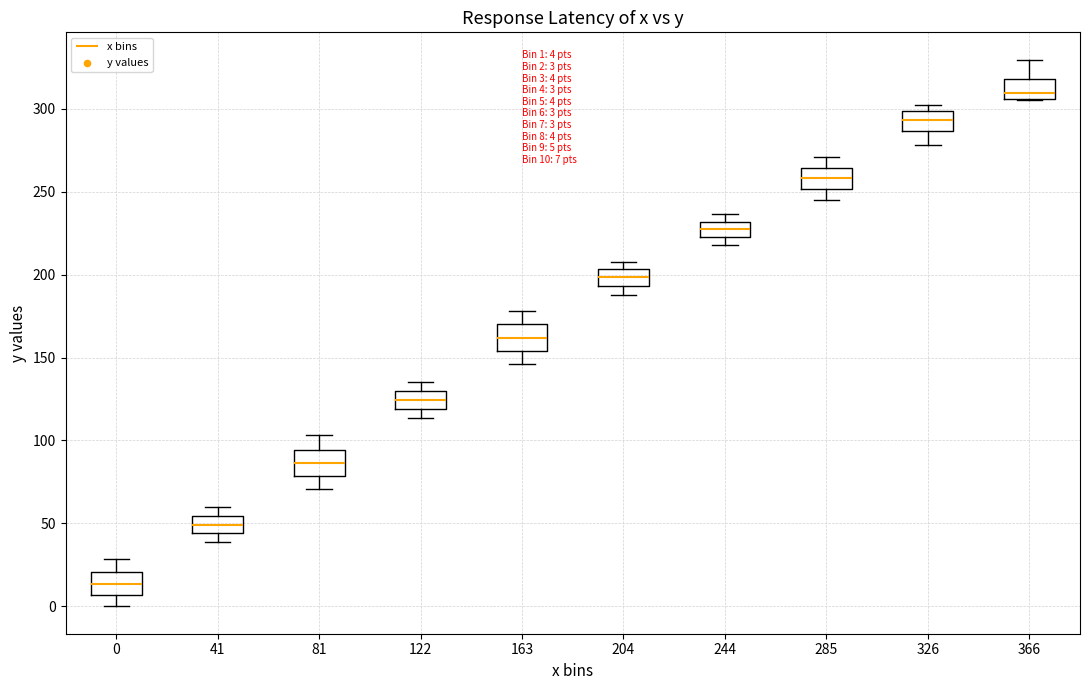

Which box has the highest median line?

366